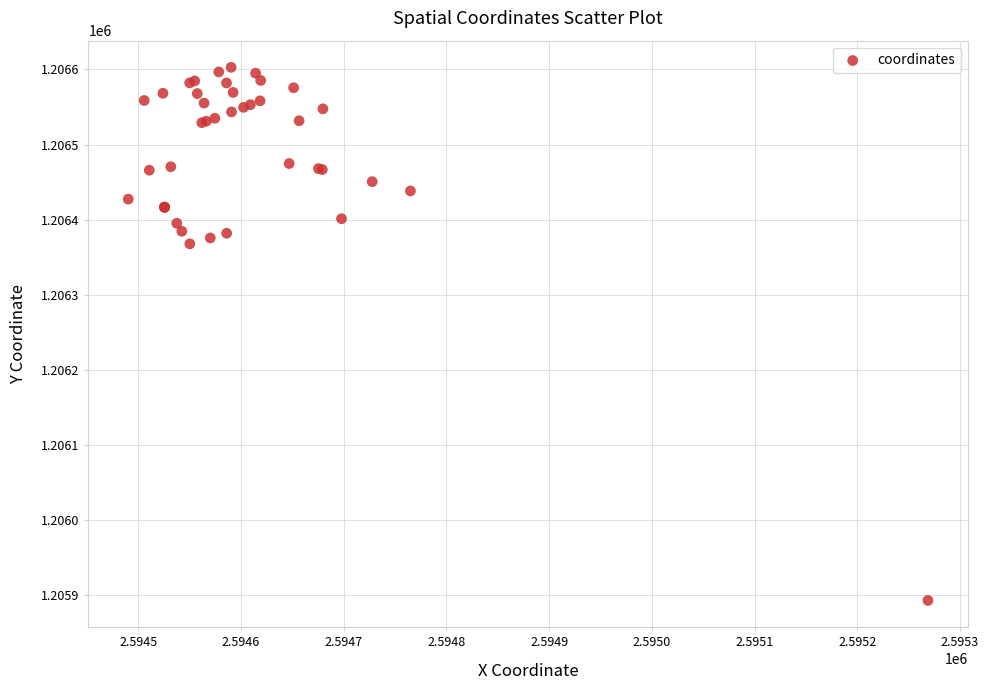

What Y value in the scatter plot is closest to 1206248?

1206367.9